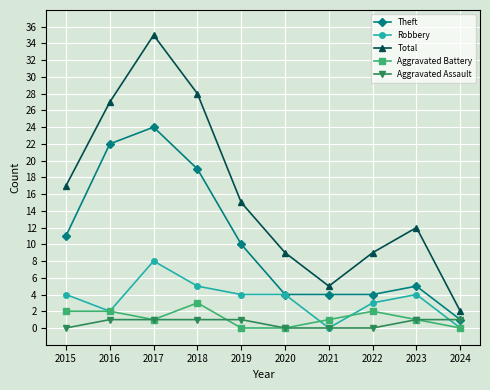

What is the sum of all Robbery values?

34